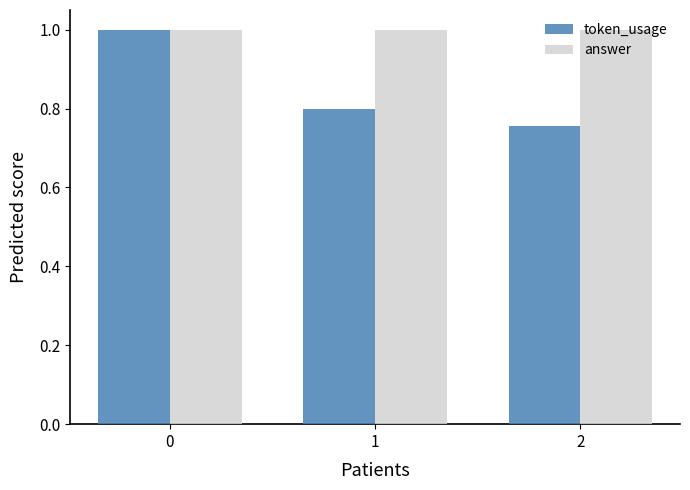

List the labels in order of token_usage value, largest first.

0, 1, 2